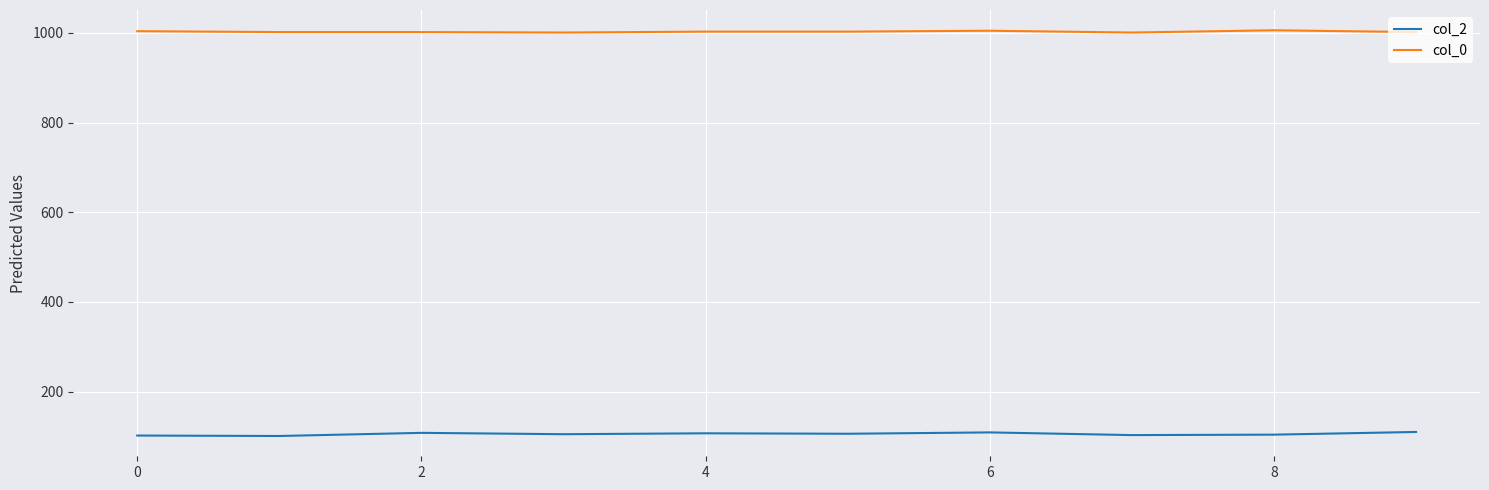

Which series has the largest total across all categories?

col_0